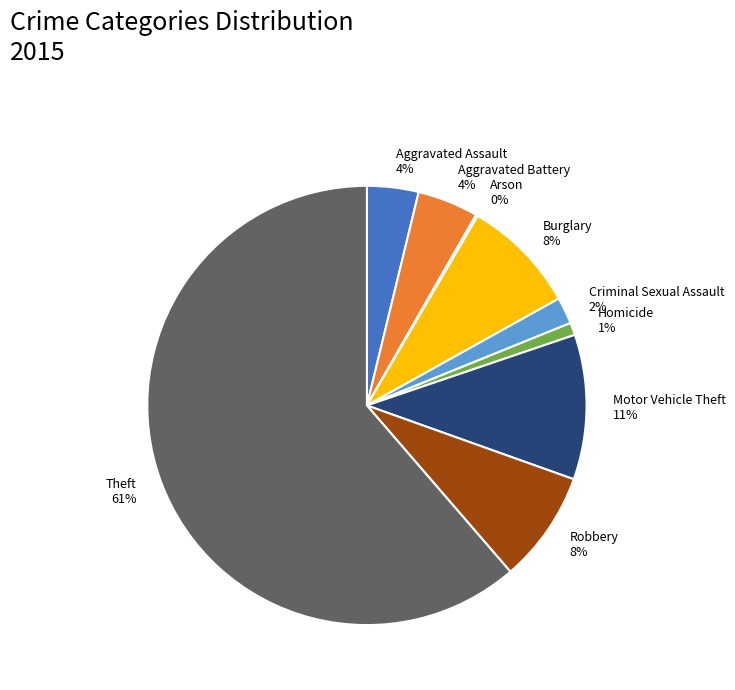

Is it true that Aggravated Assault is 4% of the pie?

True